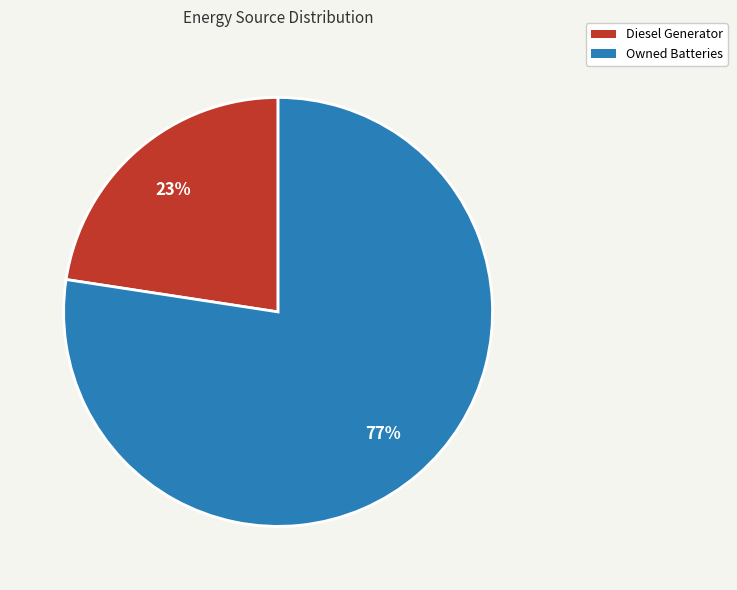

Count the number of slices in the pie.

2